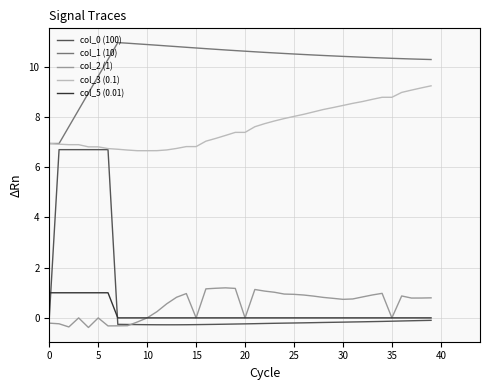

Which series has the largest range (max minus min)?

col_0 (100)